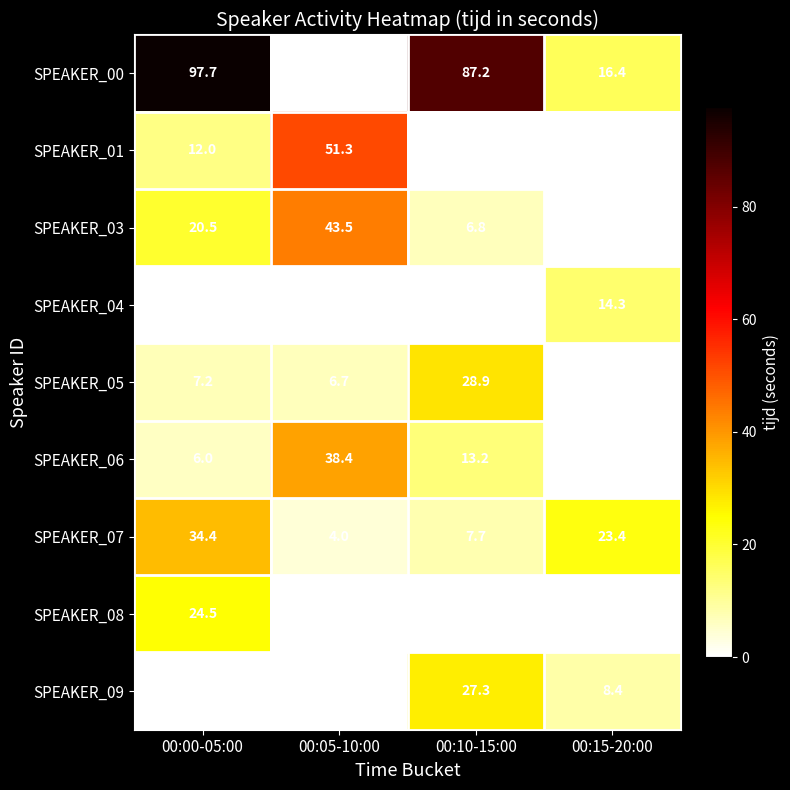

The value of SPEAKER_09 at 00:05-10:00 is 0.0. True or false?

True